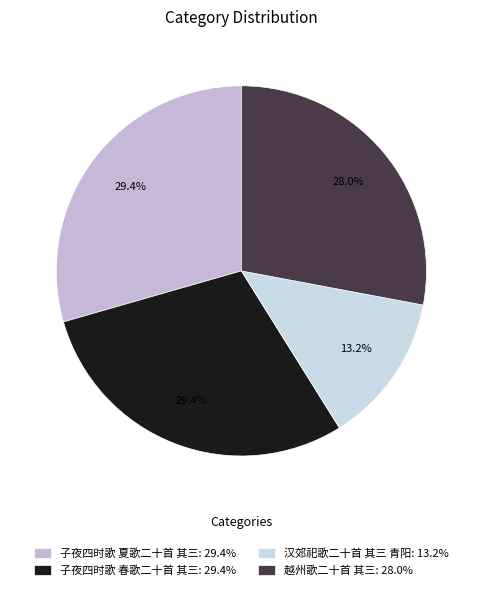

How many segments does this pie chart have?

4